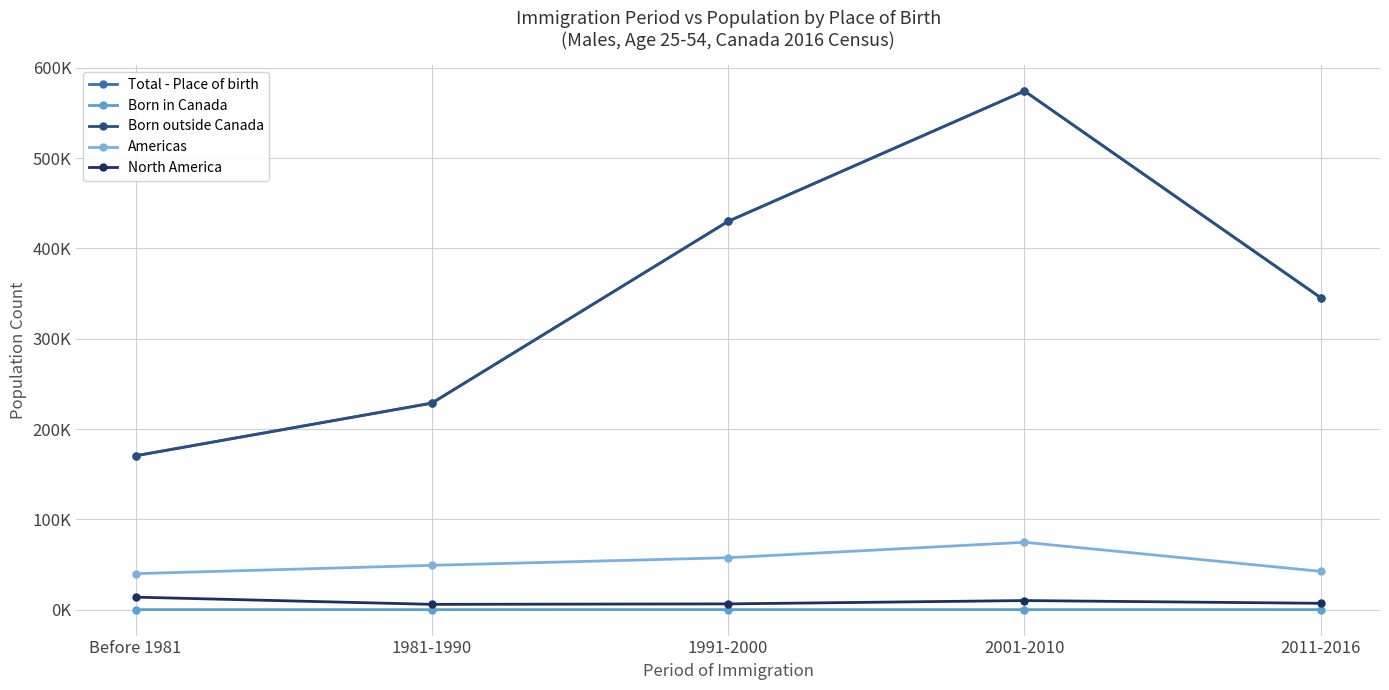

Reading left to right, extract all data points from this chart.

Total - Place of birth: 170435	228730	430080	574375	345460
Born in Canada: 45	10	55	50	25
Born outside Canada: 170385	228720	430020	574325	345430
Americas: 39885	49115	57530	74645	42445
North America: 13855	5880	6395	10080	7045